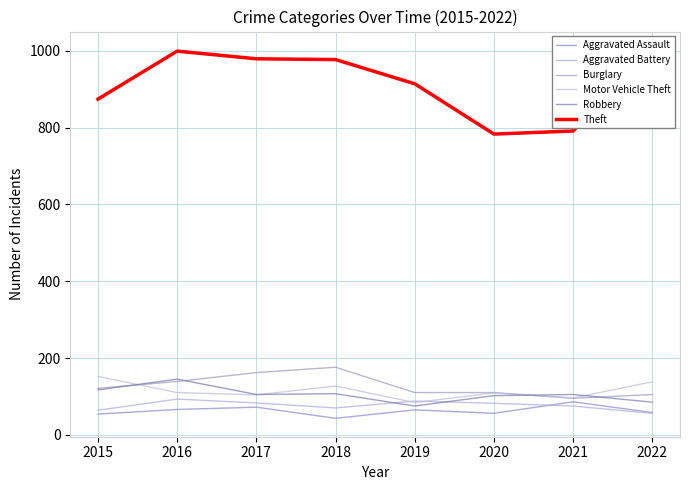

True or false: Robbery and Theft cross at least once.

False